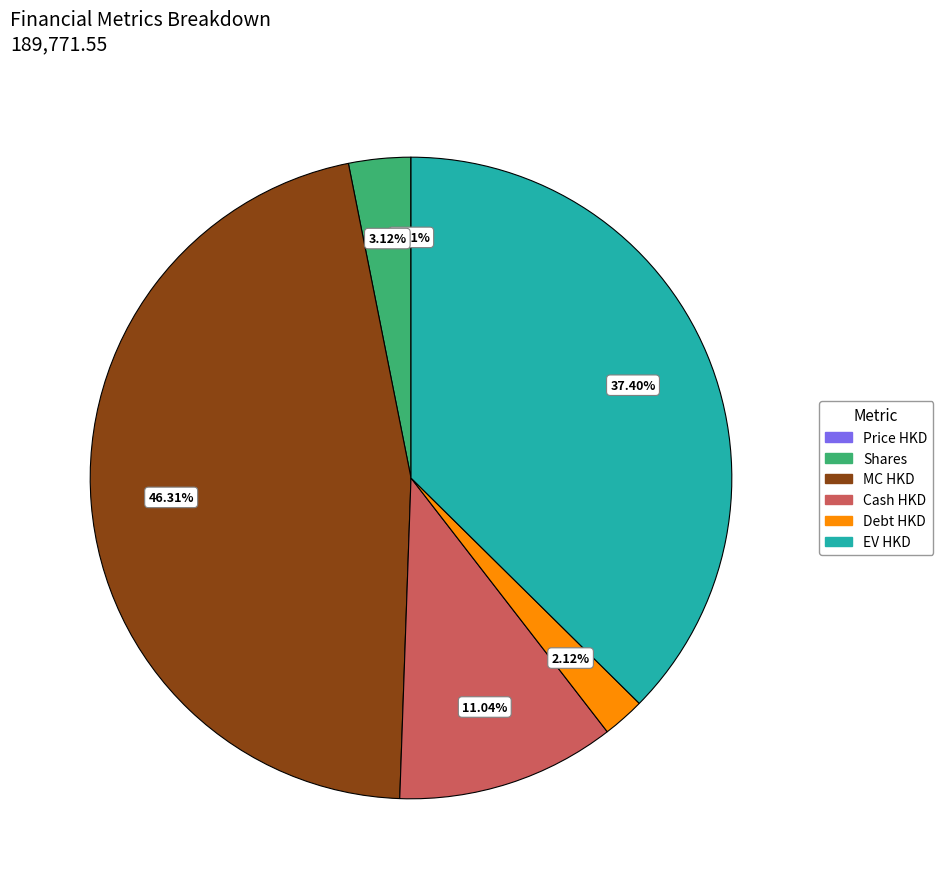

Which has a higher value, Shares or EV HKD?

EV HKD